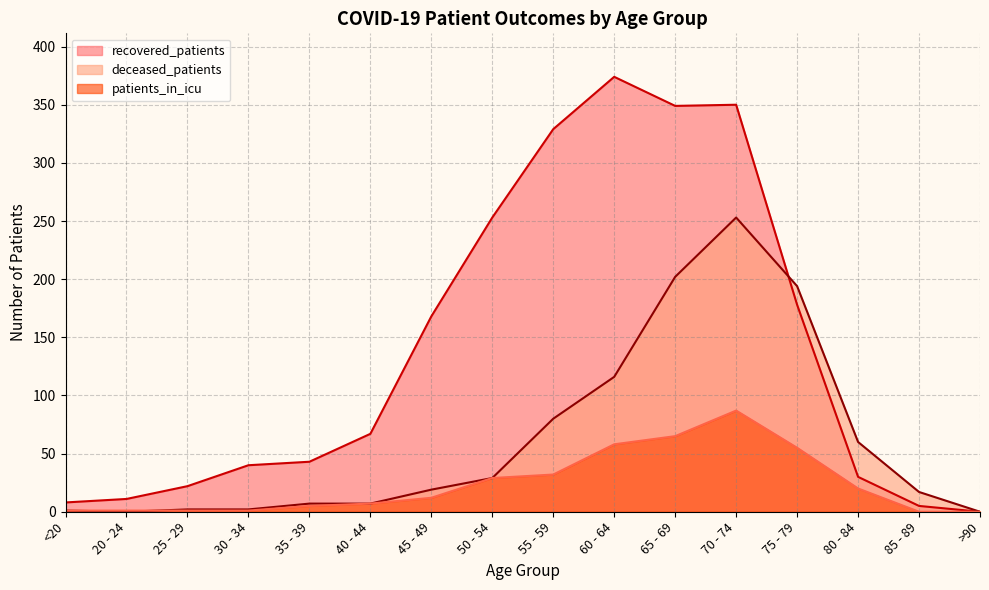

What is the value of the recovered_patients point at the 13th from the left?

178